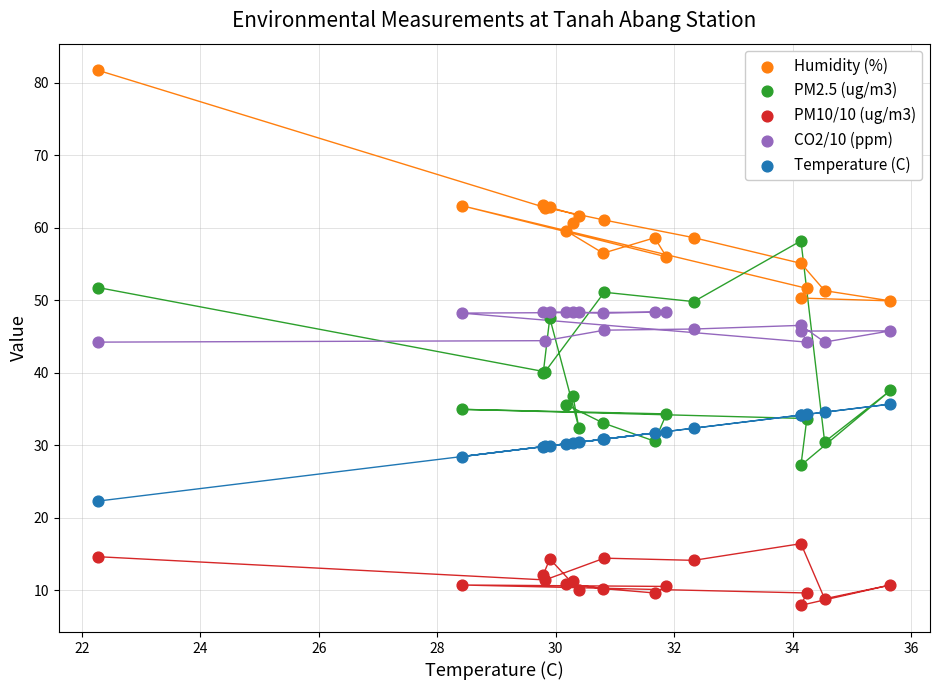

What is the X range (max minus min) for the scatter plot?

13.4